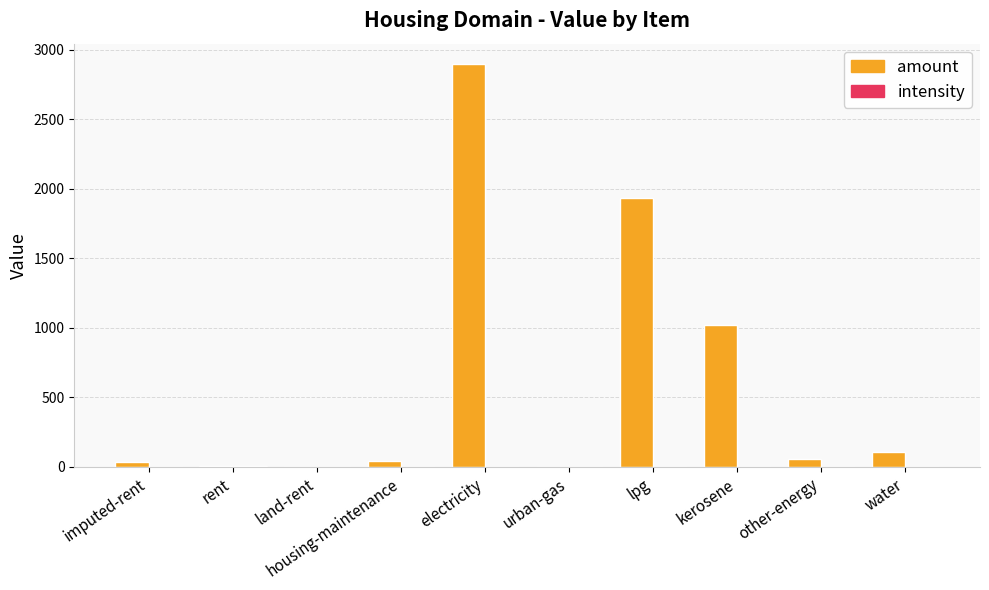

Where is amount nearest to the value 1449?

kerosene